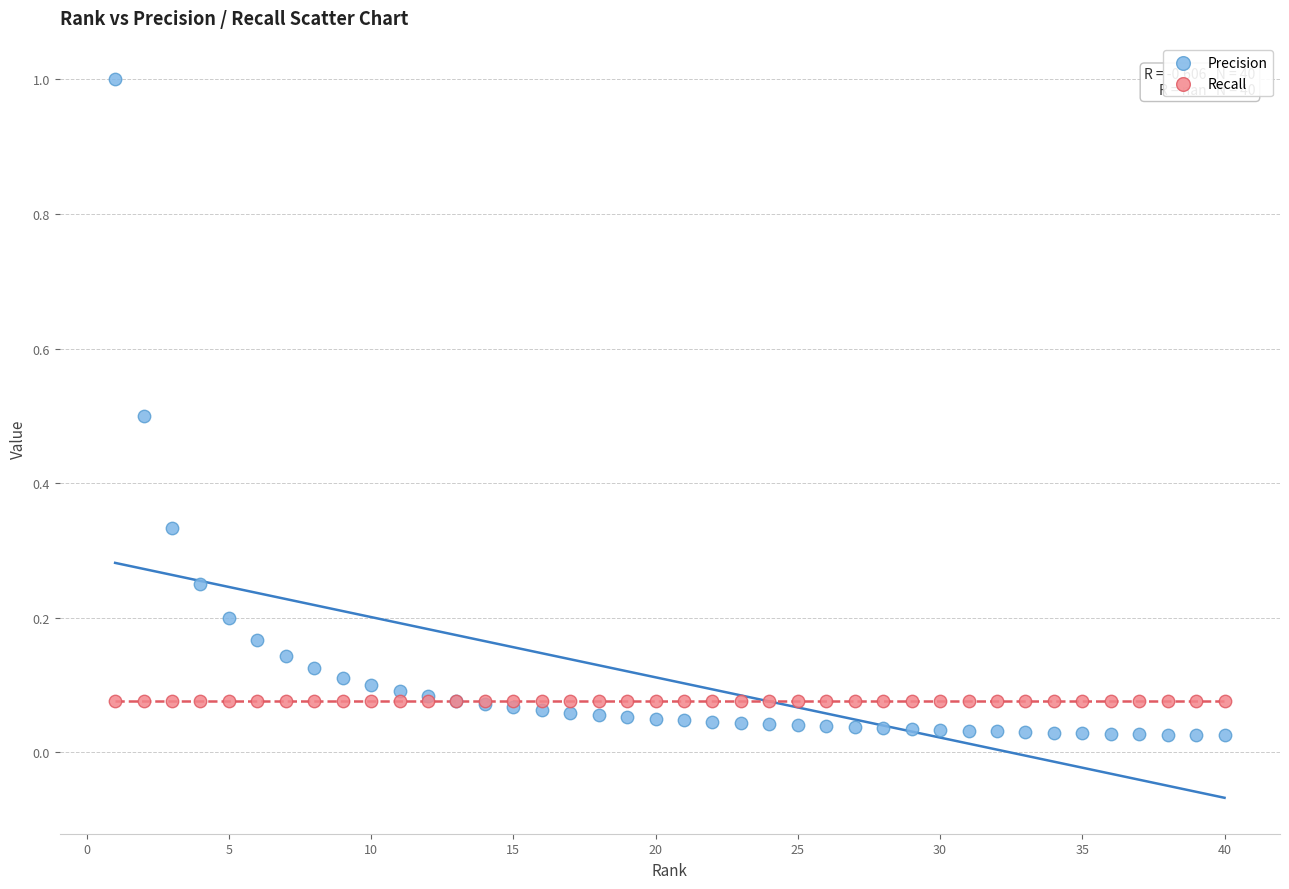

Which series contains the highest Y value?

Precision